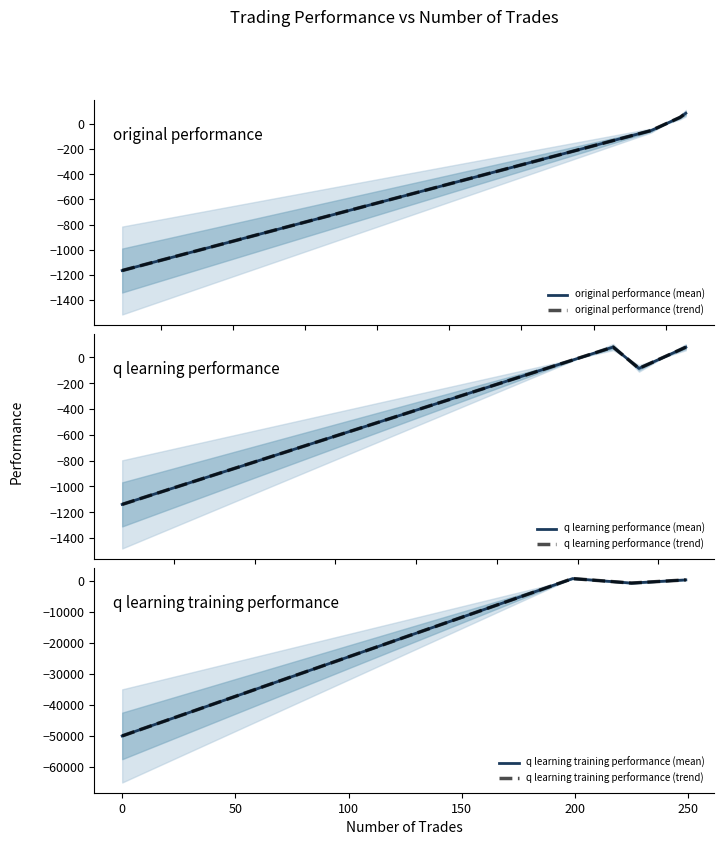

What is the difference between the maximum and minimum values in the q learning training performance (mean) series?

50677.5